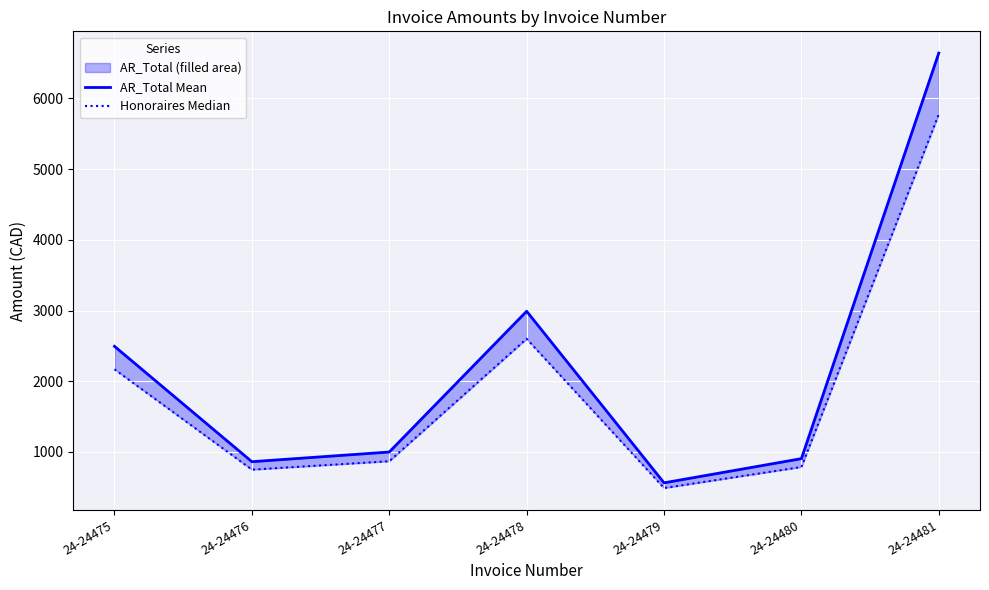

What is the highest value of the AR_Total Mean series?

6639.8